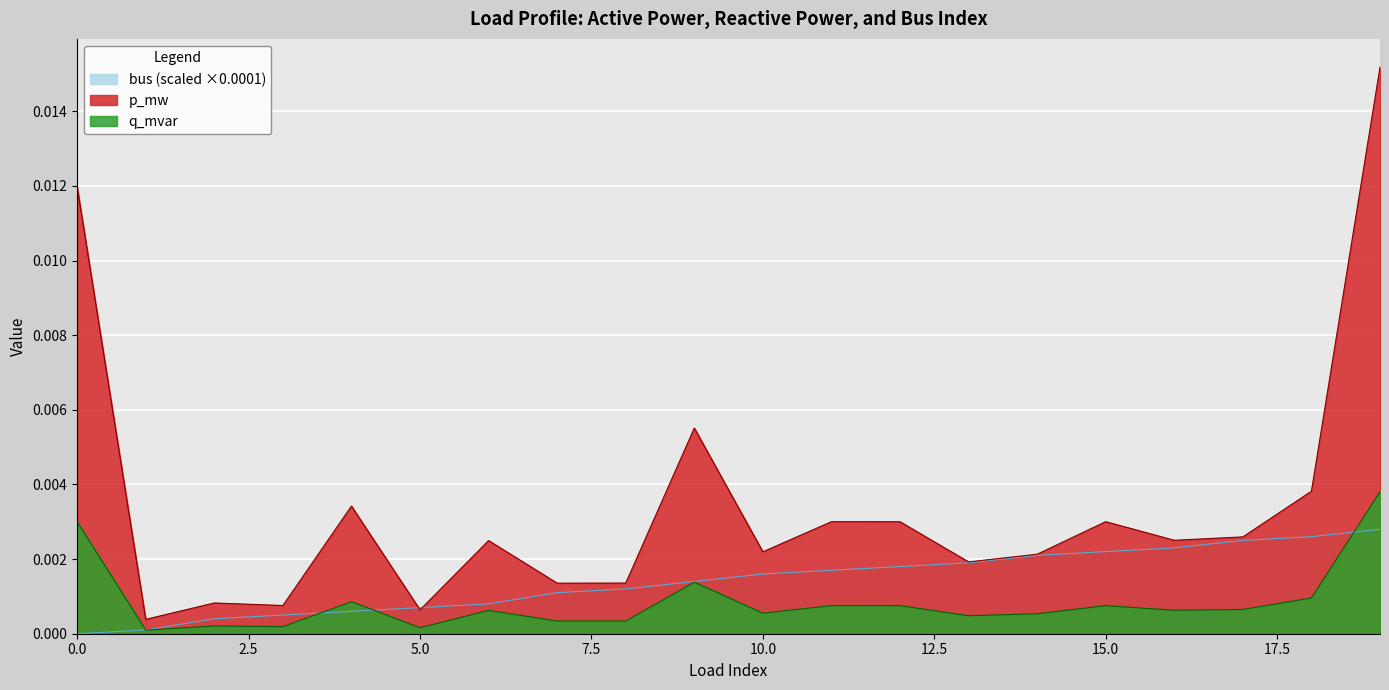

List the series in order of their peak value, highest first.

p_mw, q_mvar, bus (scaled ×0.0001)